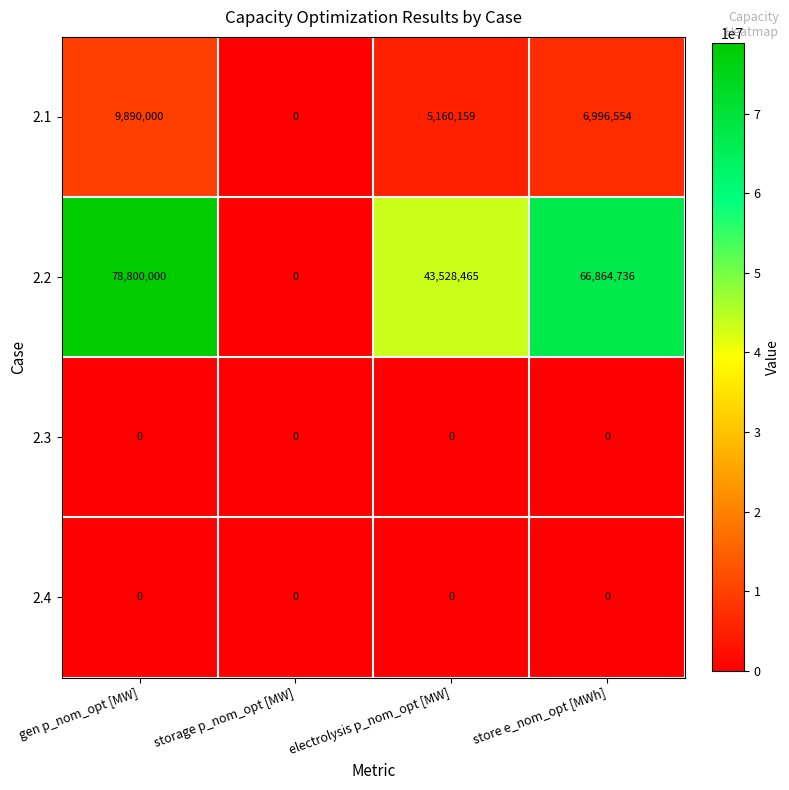

Which label corresponds to the largest value in the chart?

gen p_nom_opt [MW]